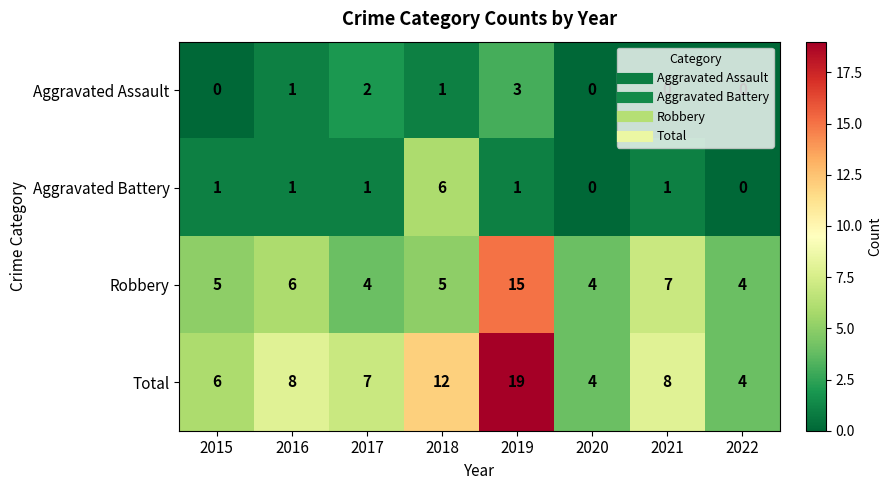

At which category is the sum across all series the highest?

2019